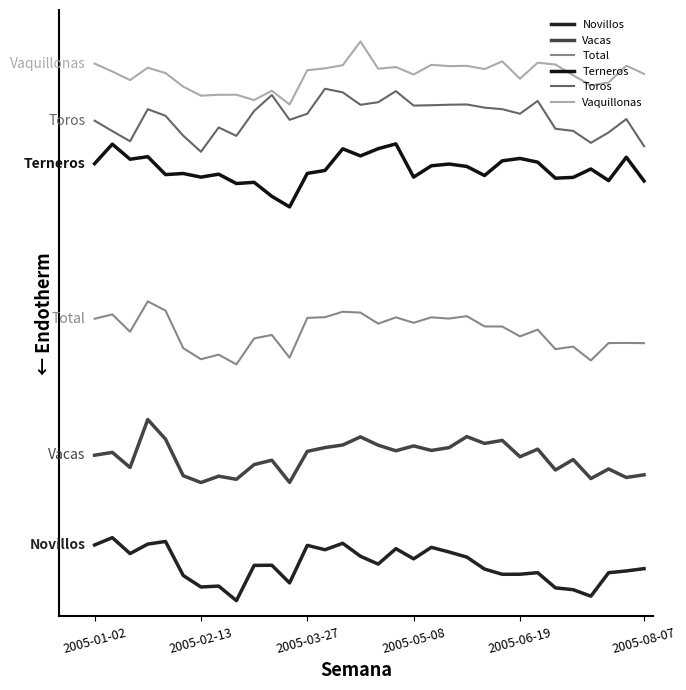

Is this an area chart (filled region under the line)?

No